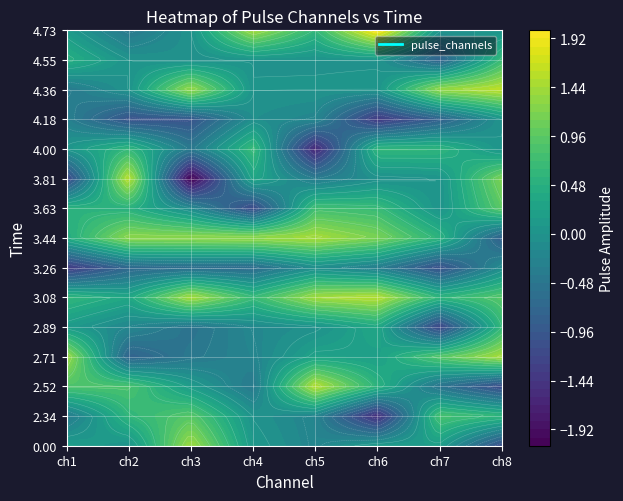

Is the value of pulse_channel_6 at 12 greater than the value of pulse_channel_3 at 9?

Yes